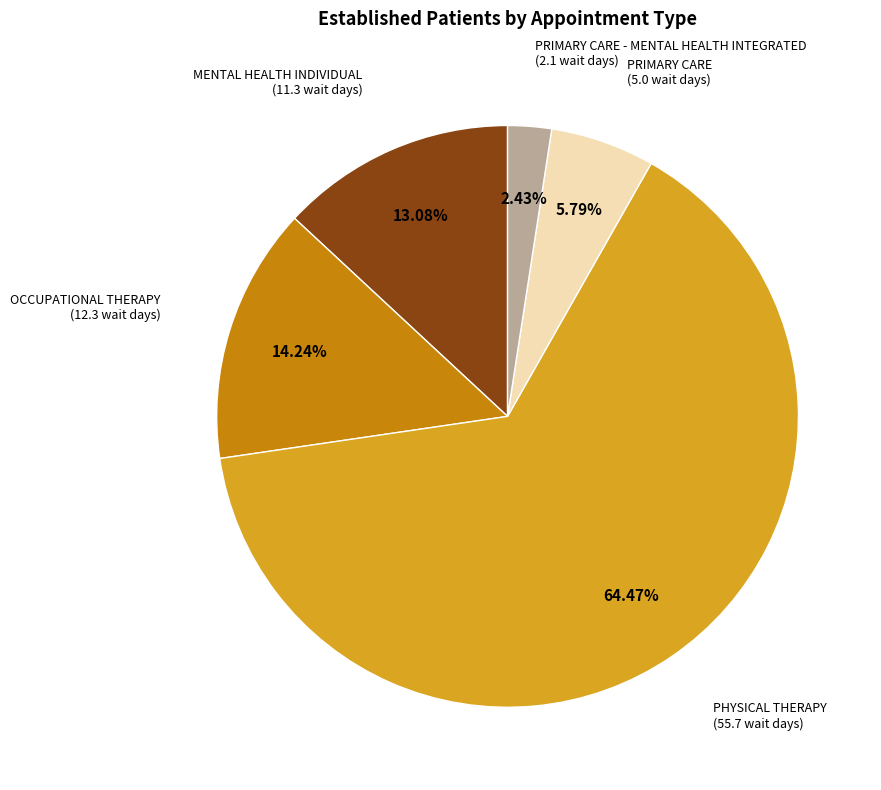

True or false: PRIMARY CARE accounts for 18% of the total.

False